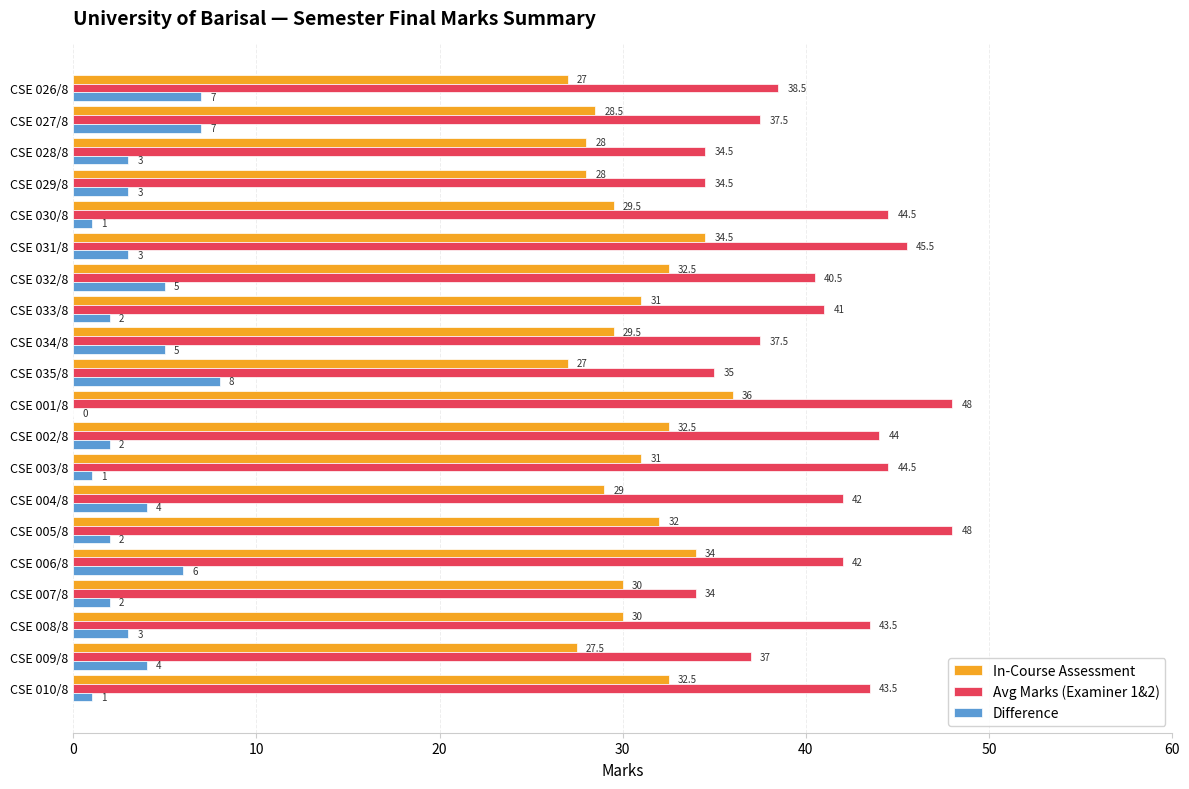

How many categories are shown in the chart?

20